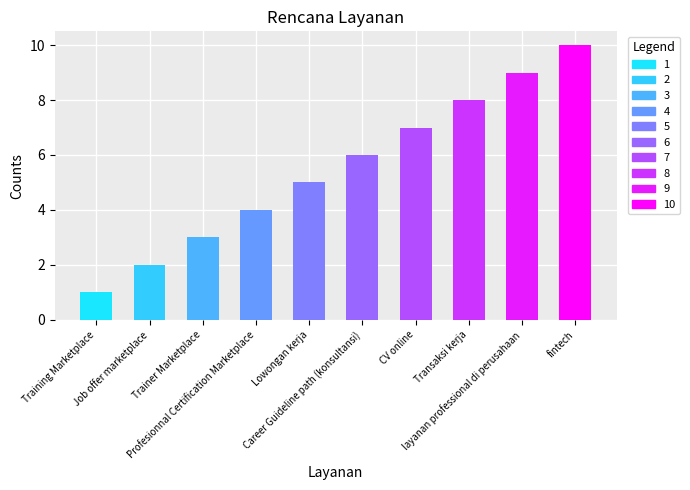

What is the greatest value displayed?

10